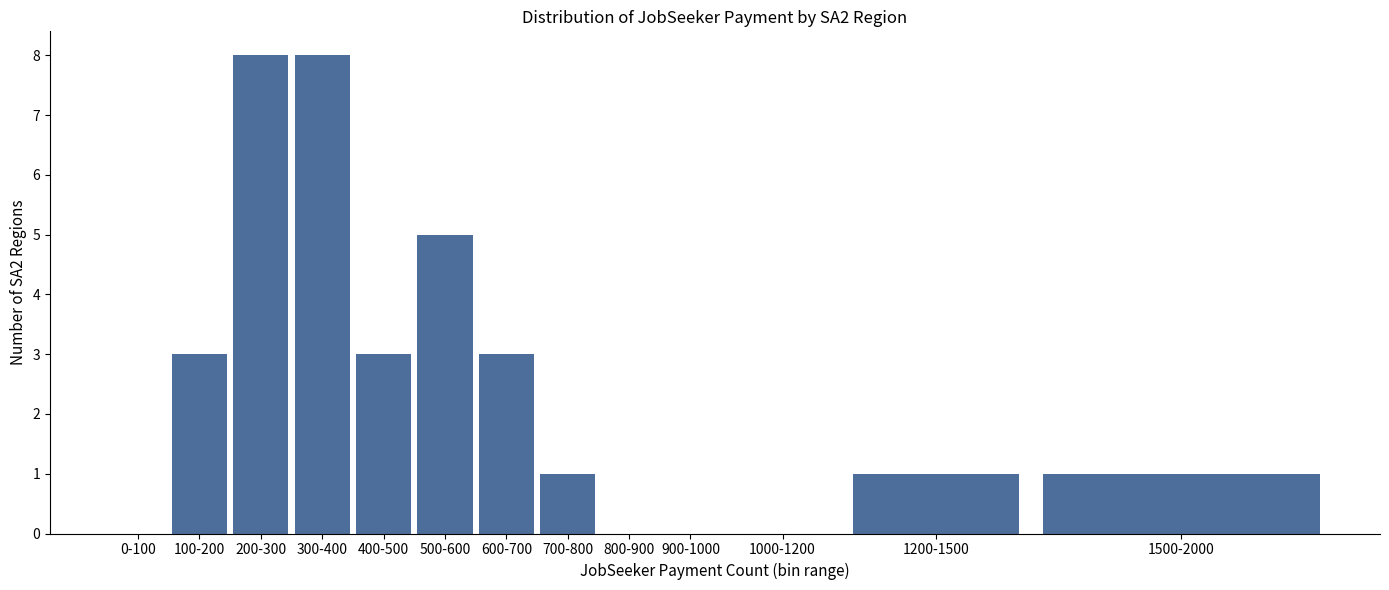

Reading left to right, transcribe all the data shown in this chart.

0-100=0	100-200=3	200-300=8	300-400=8	400-500=3	500-600=5	600-700=3	700-800=1	800-900=0	900-1000=0	1000-1200=0	1200-1500=1	1500-2000=1